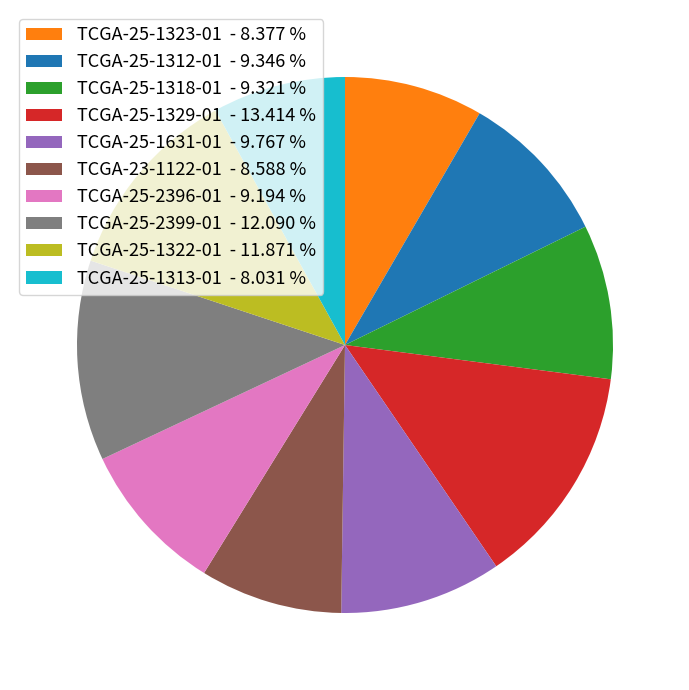

Do TCGA-25-1313-01 - 8.031 % and TCGA-25-2396-01 - 9.194 % together represent more than half of the pie?

No